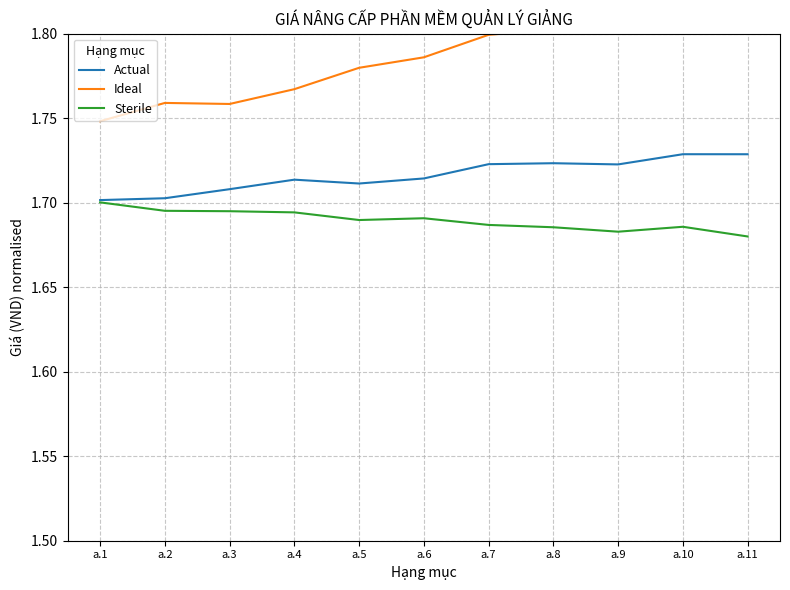

Which category has the highest value in the Sterile series?

a.1